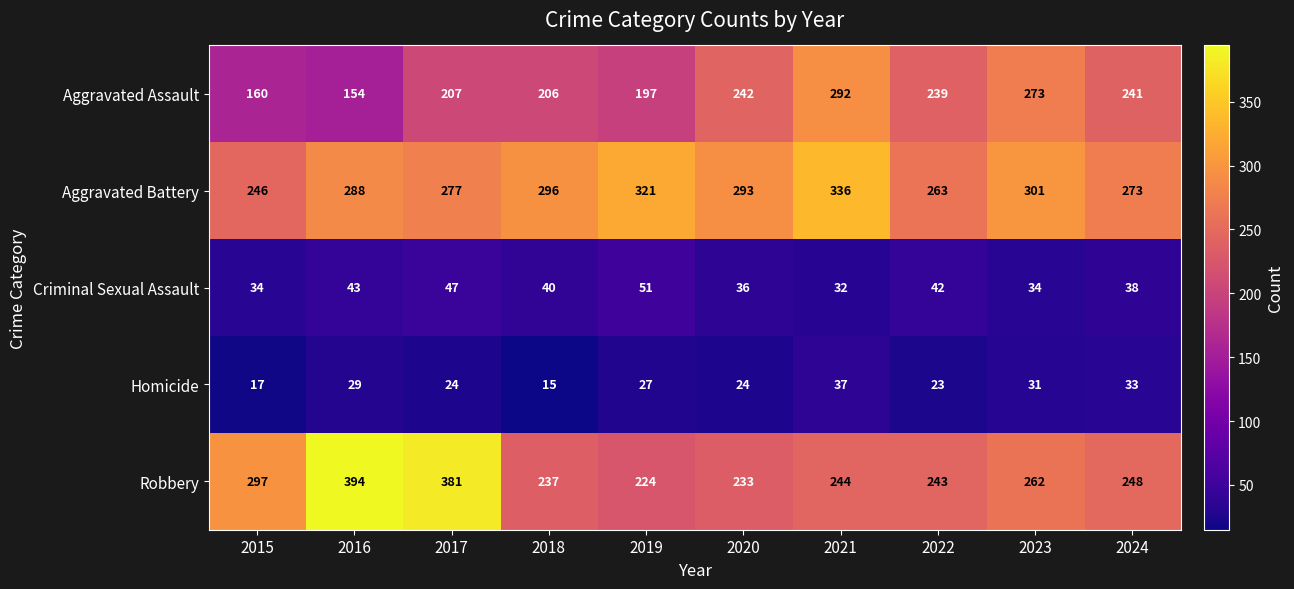

What value does the Aggravated Assault series have at 2021?

292